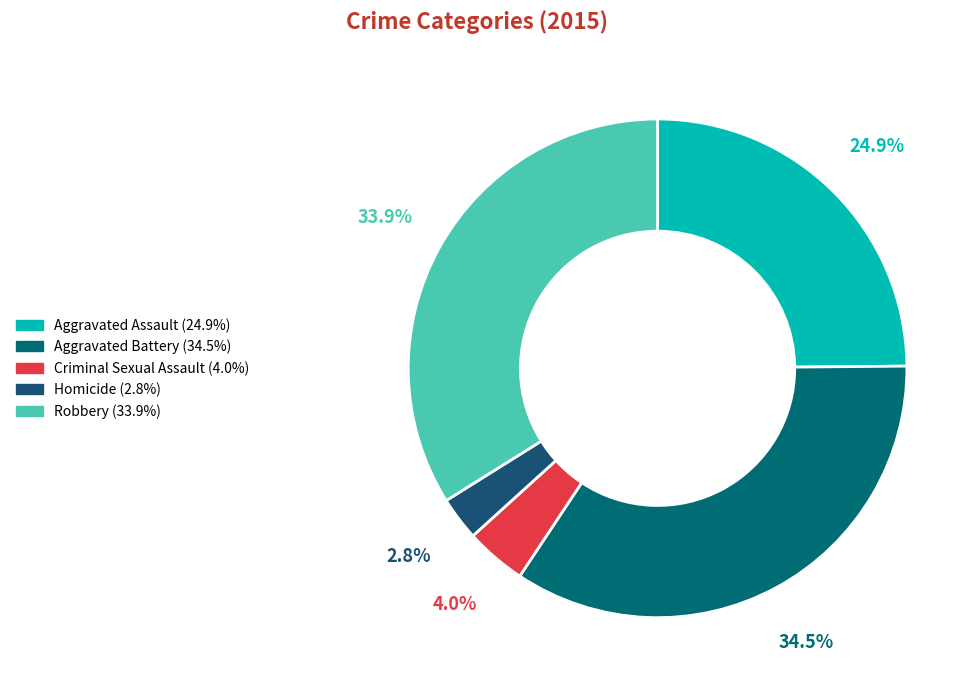

To the nearest percent, what percentage of the pie is Robbery?

34%